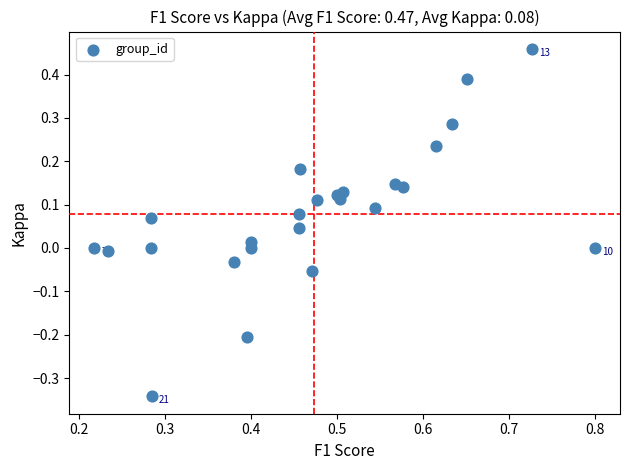

What is the range of Y values (max minus min)?

0.8